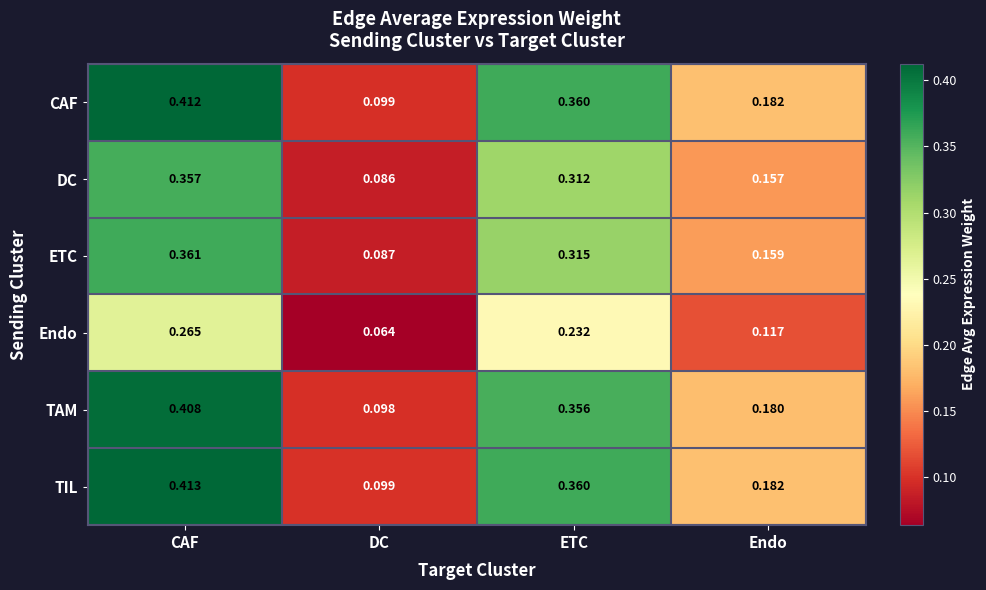

Rank the series by their maximum value, from lowest to highest.

Endo, DC, ETC, TAM, CAF, TIL